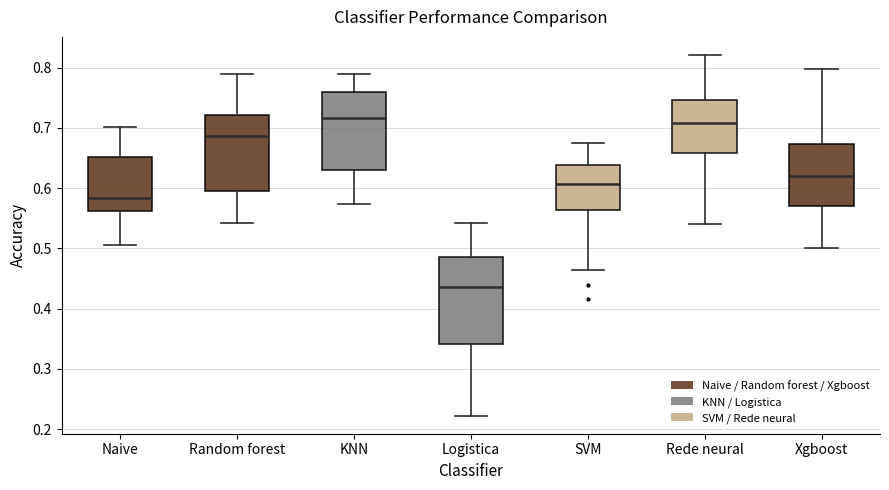

Reading left to right, transcribe this box plot: for each box, give where its median line is, the range the box spans, and where its two whiskers end, as read against the y-axis. The values are not printed on the chart, so give them approximately, as read against the axis.

Naive: median 0.58, box 0.56 to 0.65, whiskers 0.51 to 0.70
Random forest: median 0.69, box 0.60 to 0.72, whiskers 0.54 to 0.79
KNN: median 0.72, box 0.63 to 0.76, whiskers 0.57 to 0.79
Logistica: median 0.44, box 0.34 to 0.49, whiskers 0.22 to 0.54
SVM: median 0.61, box 0.56 to 0.64, whiskers 0.46 to 0.68
Rede neural: median 0.71, box 0.66 to 0.75, whiskers 0.54 to 0.82
Xgboost: median 0.62, box 0.57 to 0.67, whiskers 0.50 to 0.80